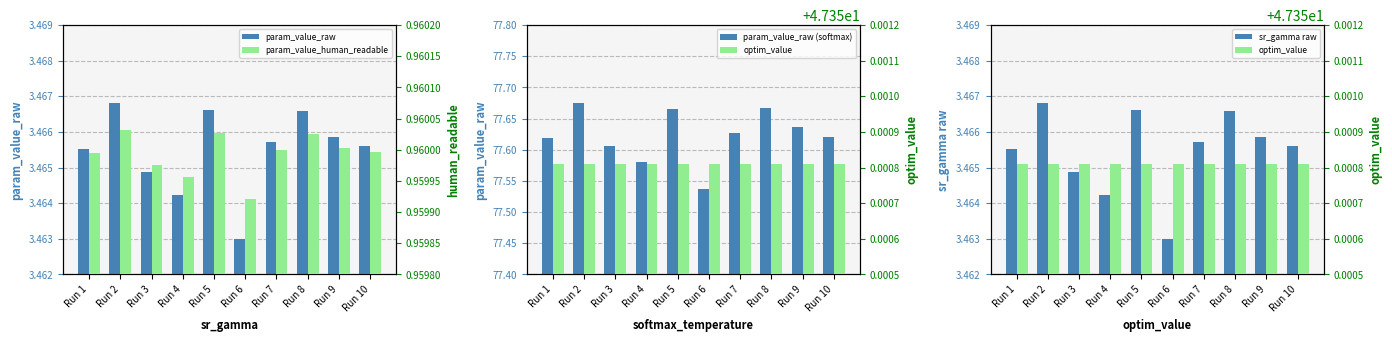

Read the param_value_raw (softmax) value at Run 2.

77.7